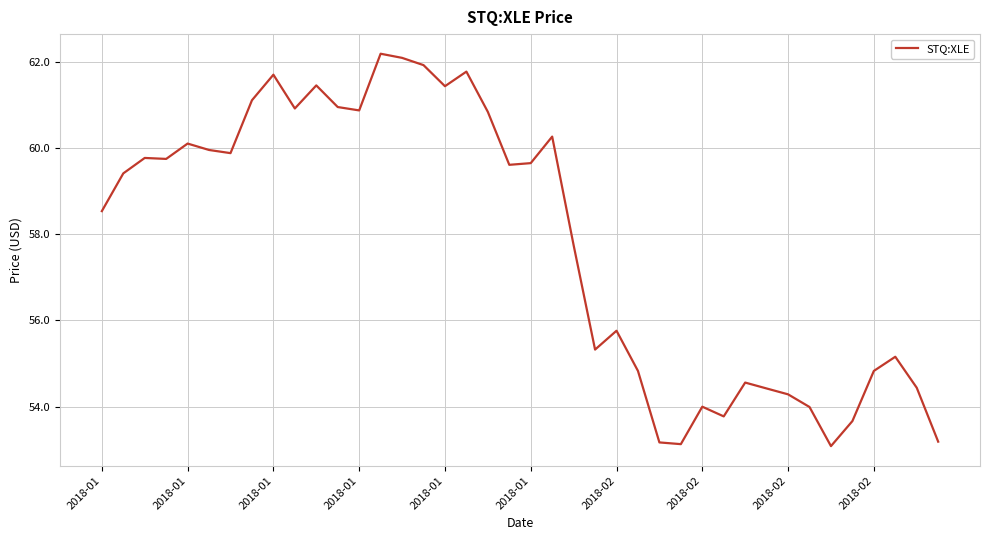

What is the difference between the maximum and minimum values?

9.1